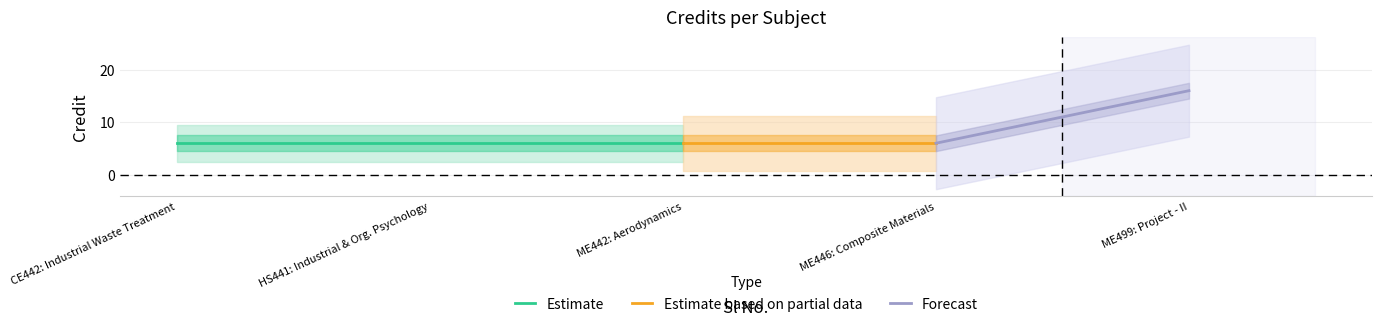

Reading left to right, list all the values displayed in this chart.

6	6	6	6	16